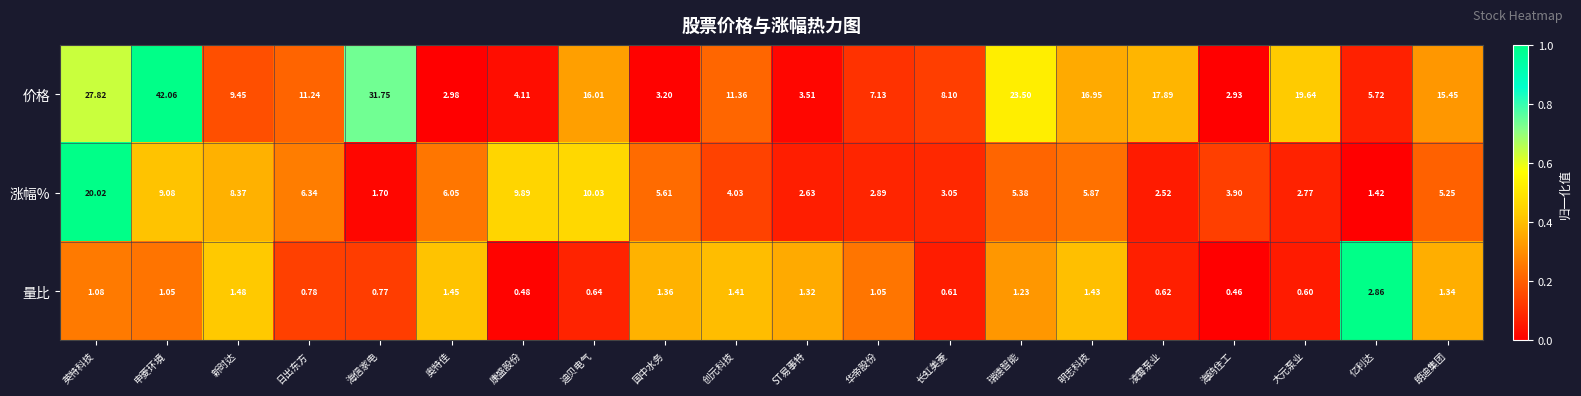

At 明志科技, list the series in order from smallest to largest.

量比, 涨幅%, 价格